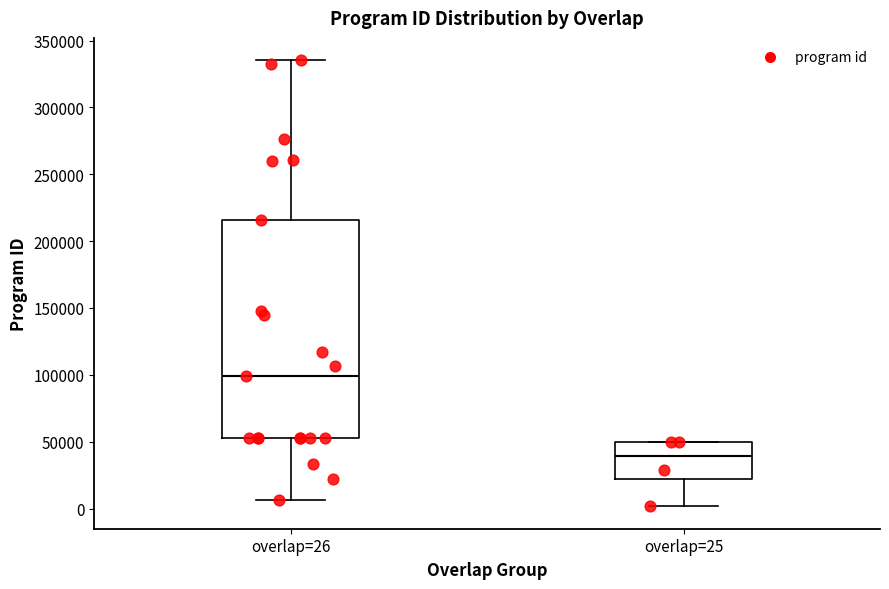

Reading left to right, transcribe this box plot: for each box, give where its median line is, the range the box spans, and where its two whiskers end, as read against the y-axis. The values are not printed on the chart, so give them approximately, as read against the axis.

overlap=26: median 100000, box 55000 to 215000, whiskers 5000 to 335000
overlap=25: median 40000, box 20000 to 50000, whiskers 0 to 50000